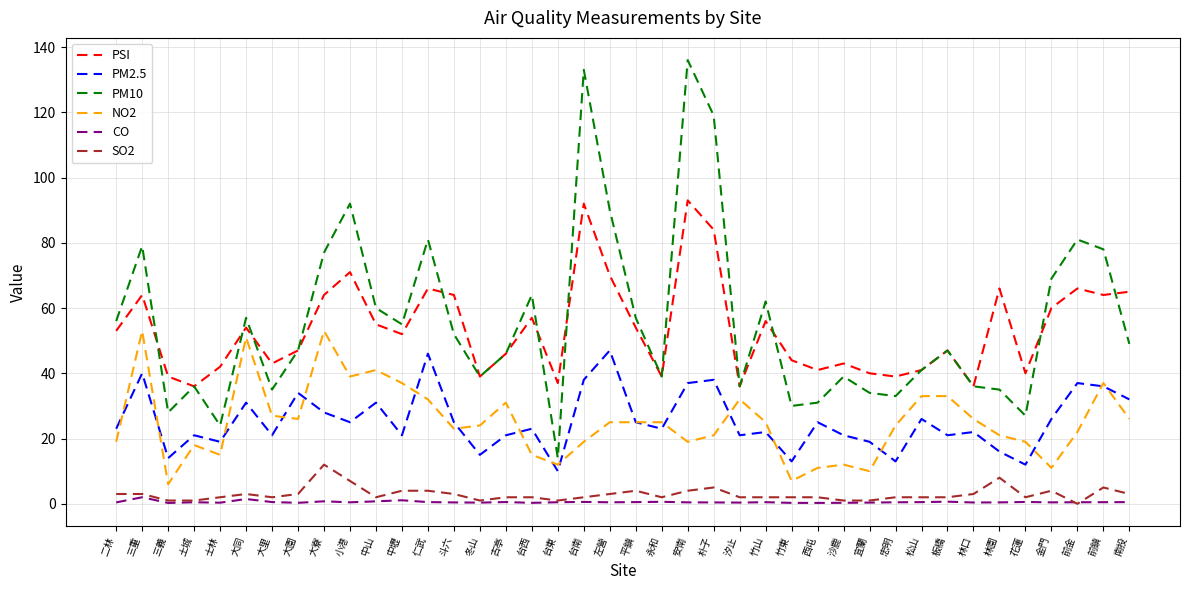

What is the total value across all series at 大同?

197.5